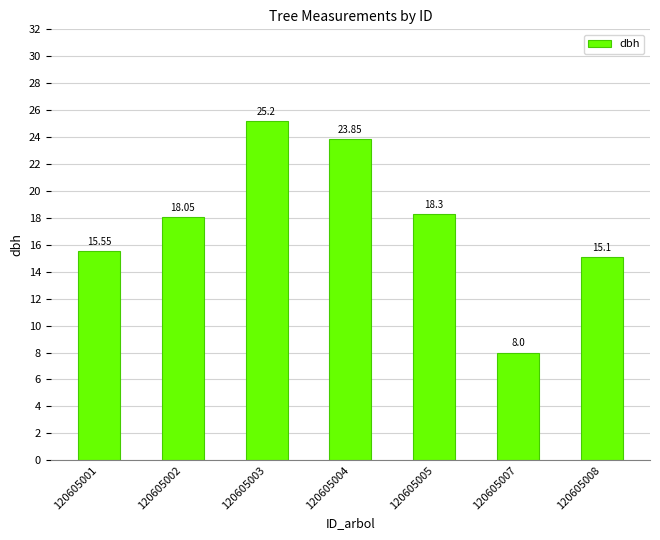

Which category has the lowest value across all series?

120605007